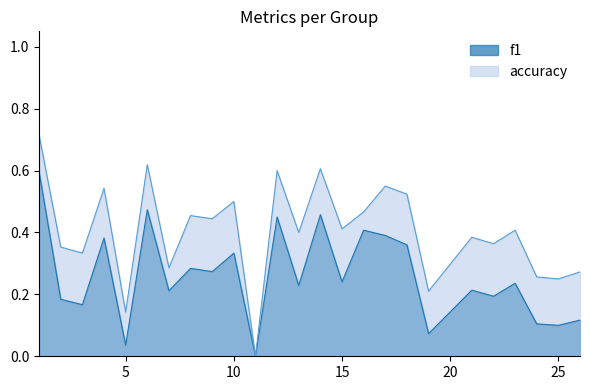

Where is the first local minimum for accuracy?

3